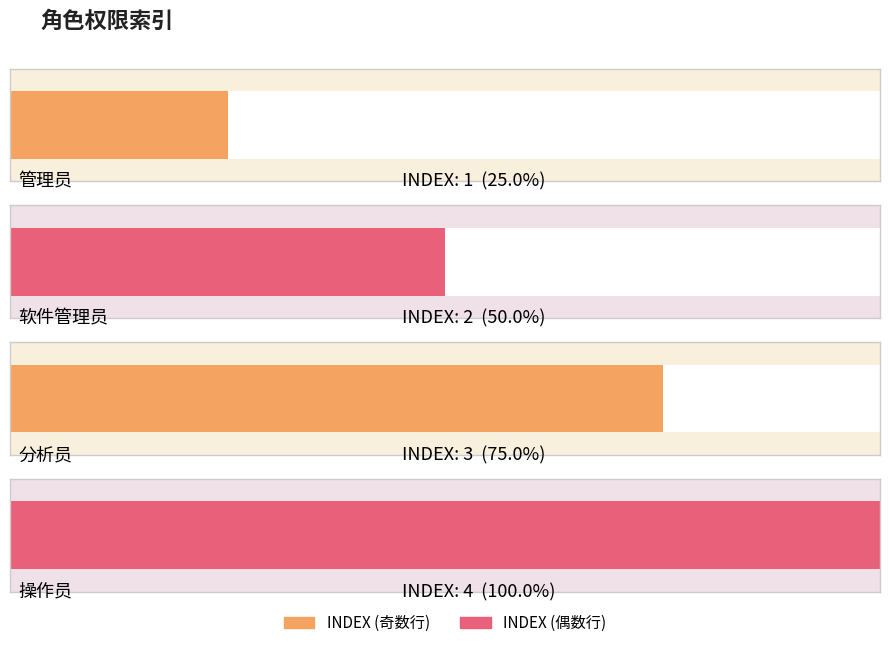

What is the difference between the maximum and minimum values?

3